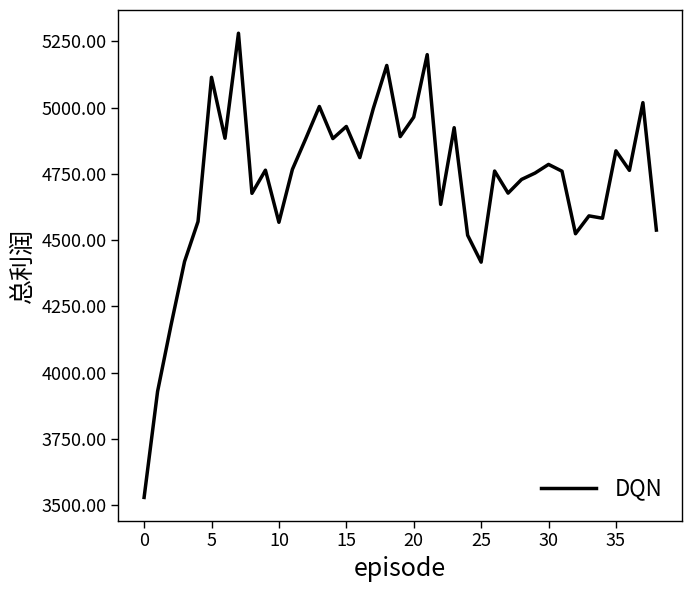

What is the minimum value shown in the chart?

3529.3